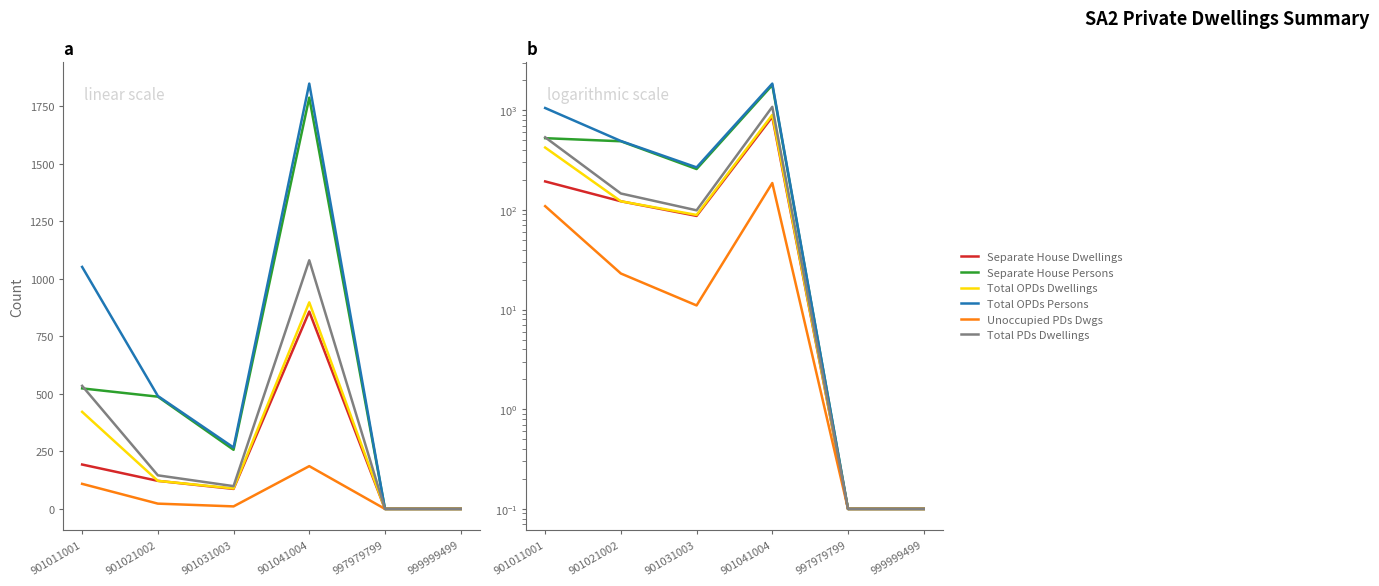

What is the total value across all series at 999999499?

0.6